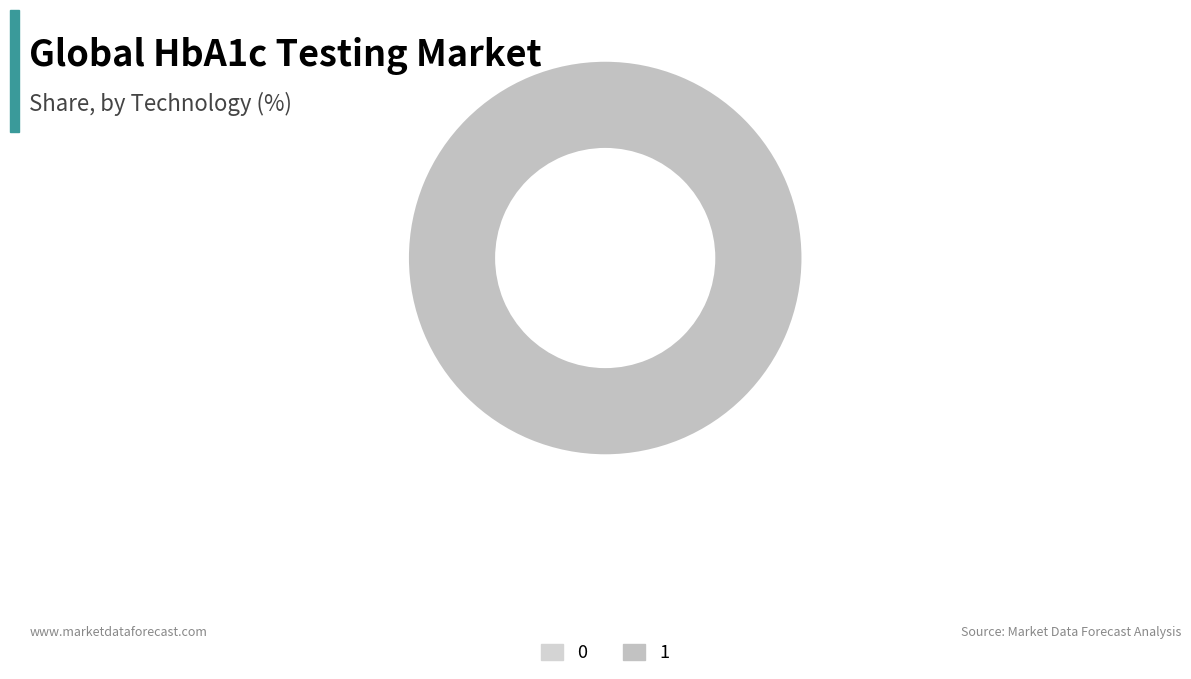

Which has a higher value, 0 or 1?

1